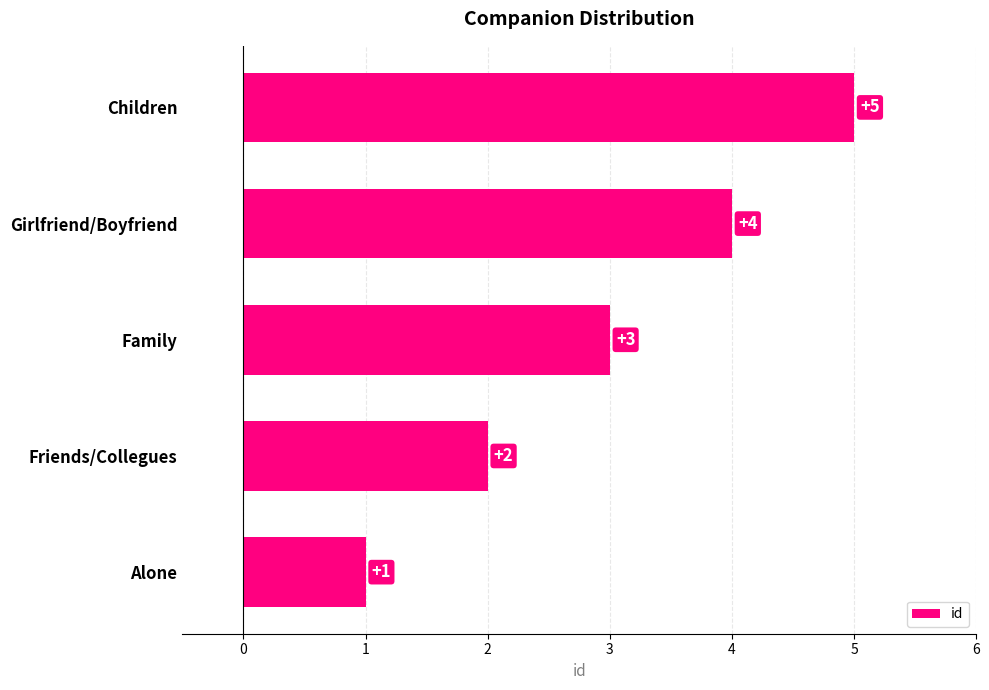

Count the values in the range 2 to 4.

3